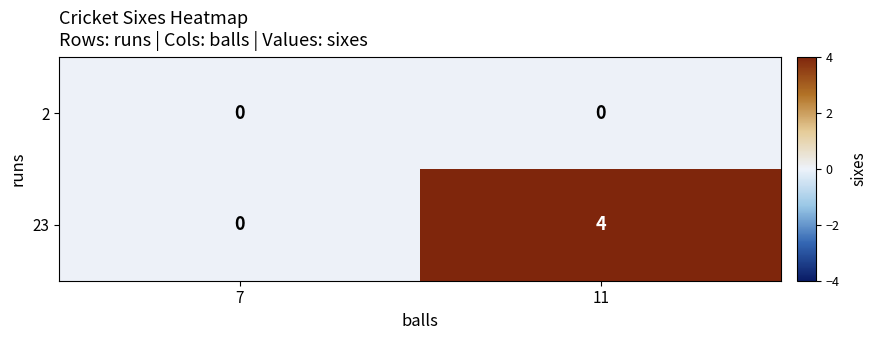

Rank the series by their maximum value, from highest to lowest.

23, 2